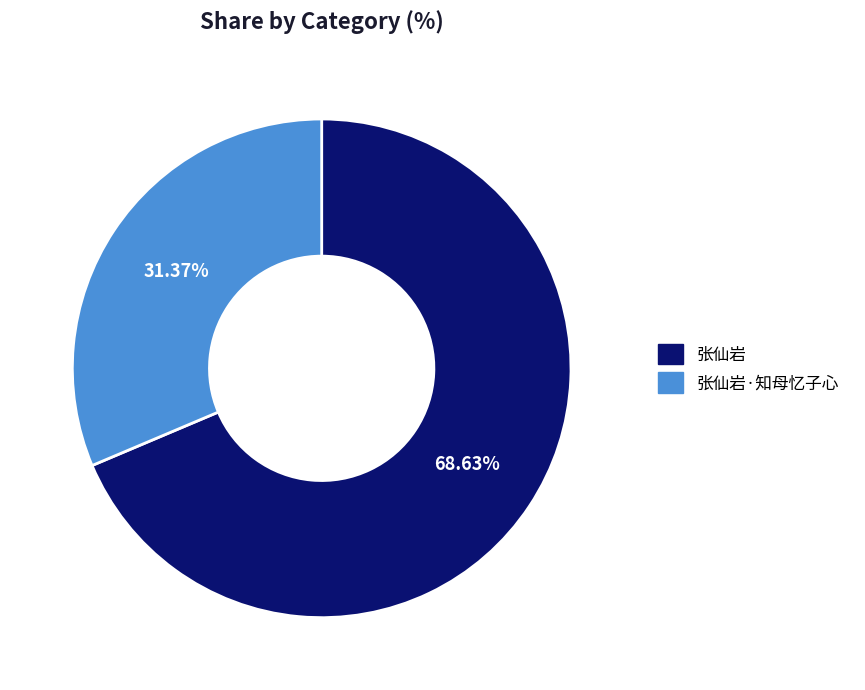

Which category accounts for the majority?

张仙岩